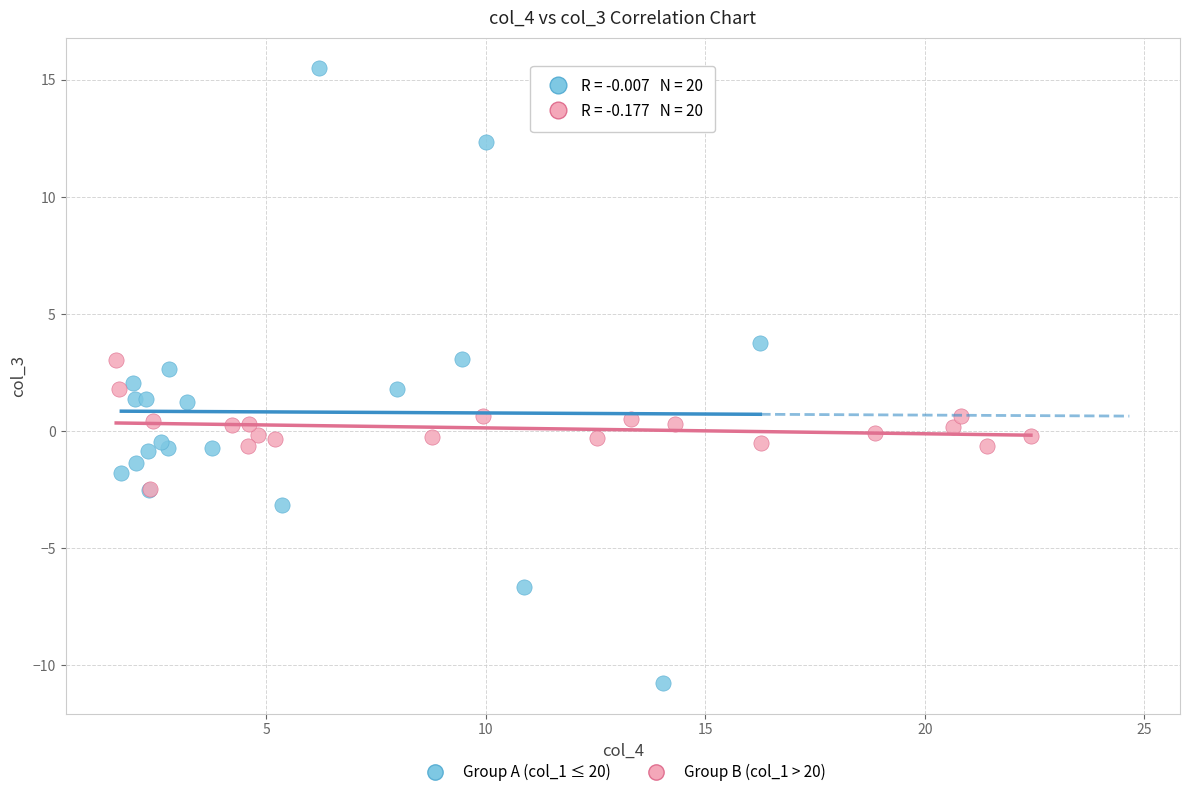

Which series reaches the maximum Y coordinate?

Group A (col_1 ≤ 20)